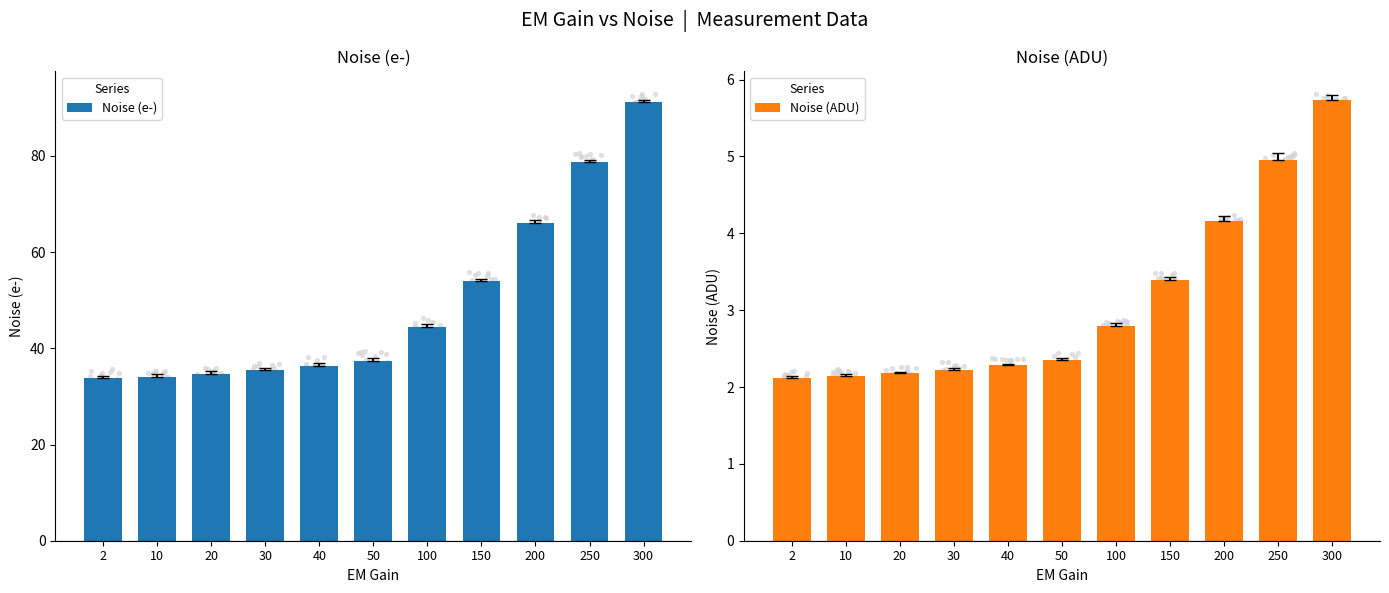

At how many categories does at least one series exceed 31?

11